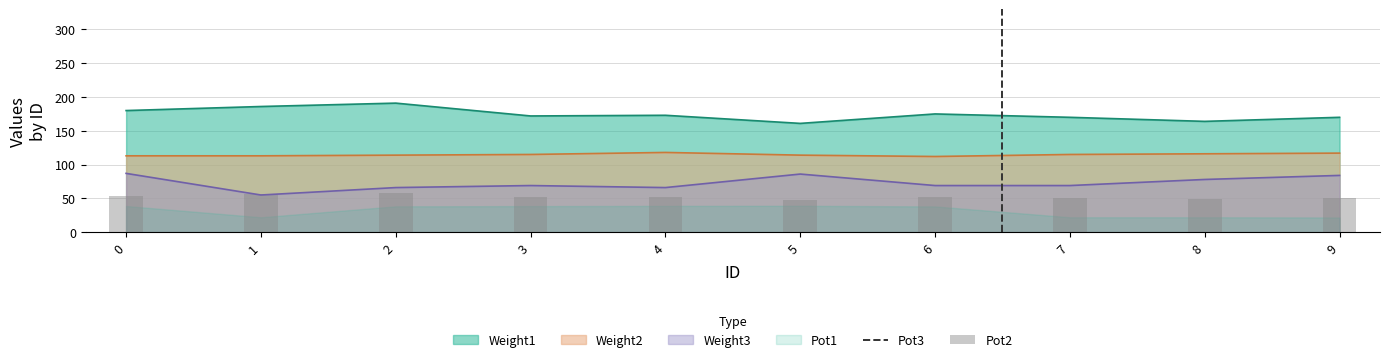

True or false: Weight3 and Weight1 intersect in this chart.

False